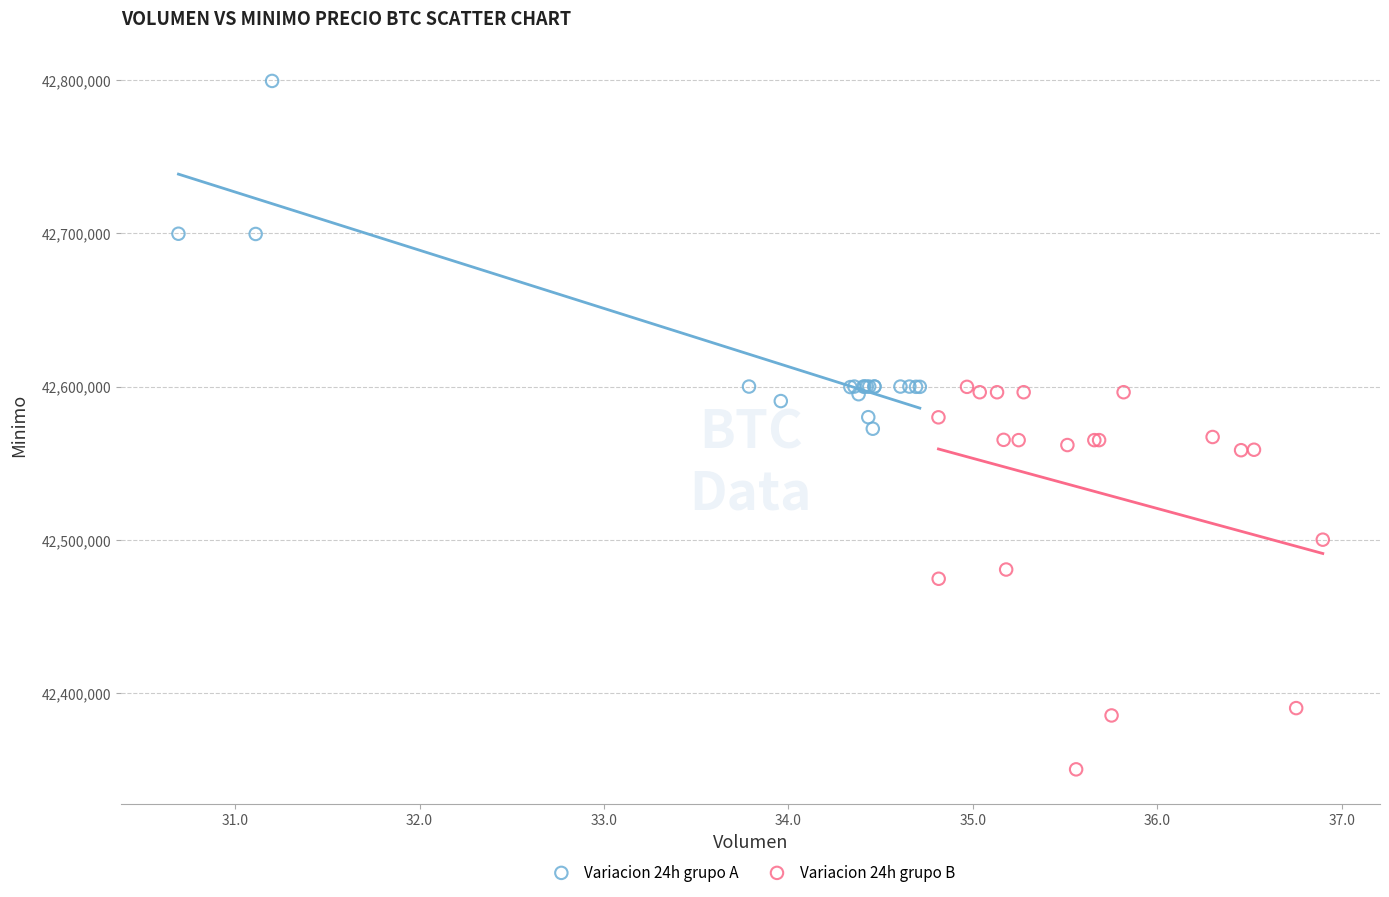

Which series contains the highest Y value?

Variacion 24h grupo A